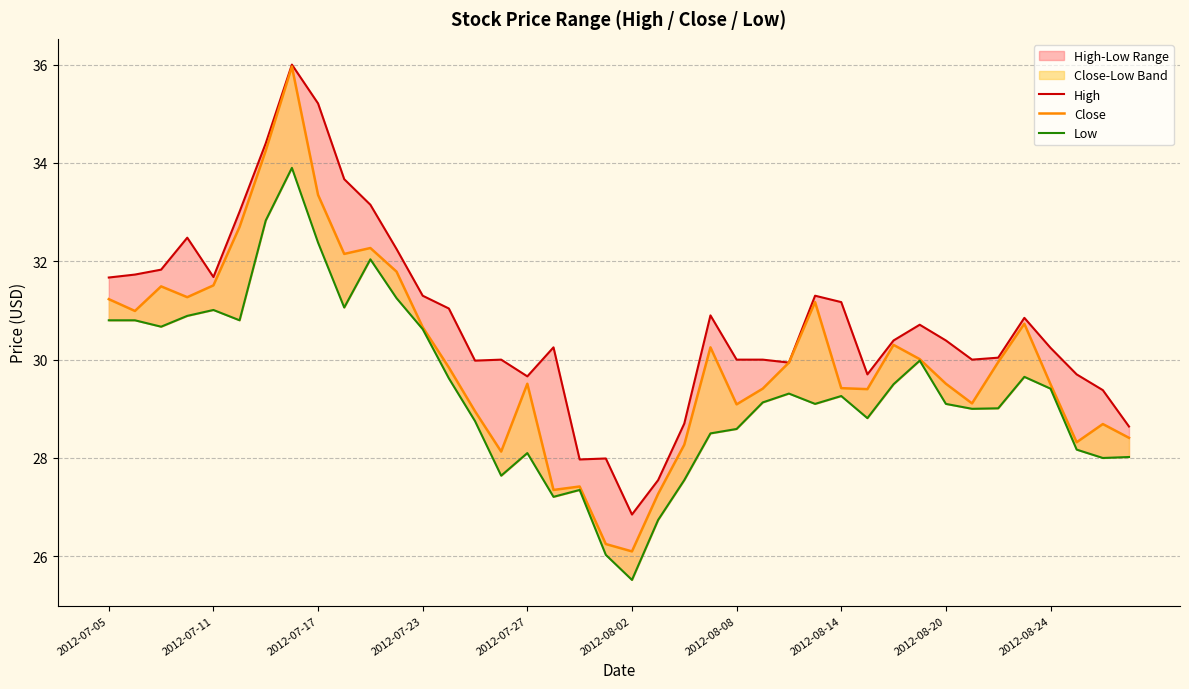

What is the difference between the second highest and minimum values in the High series?

8.4